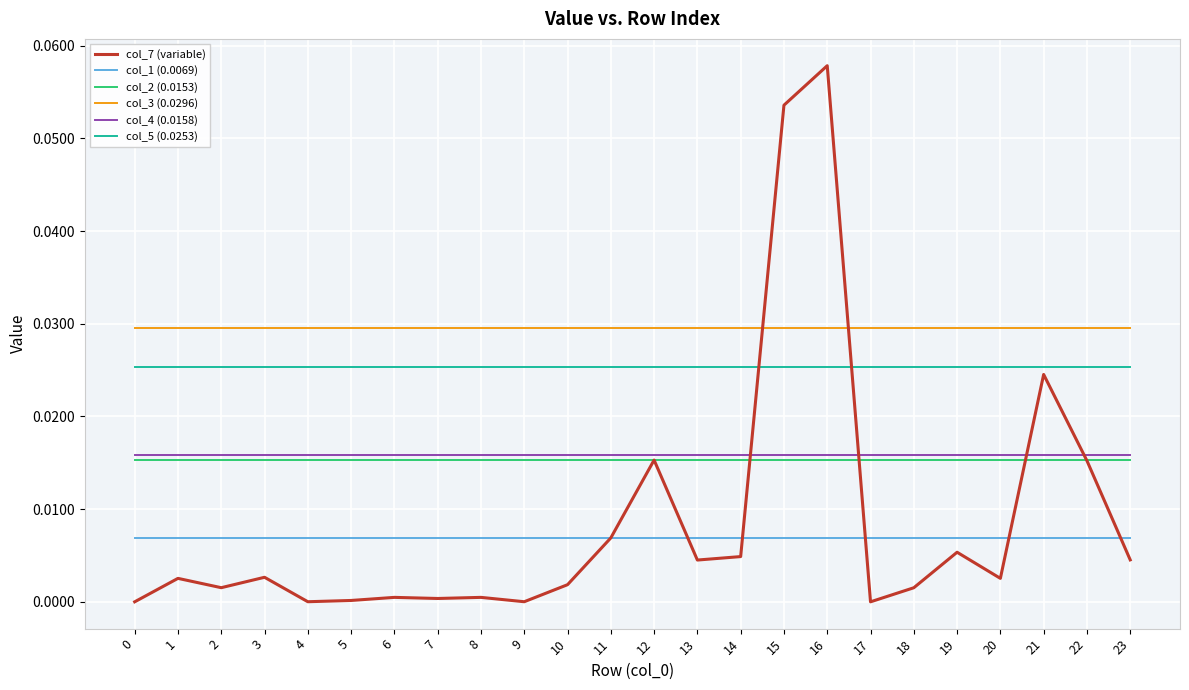

Which series has the largest total across all categories?

col_3 (0.0296)